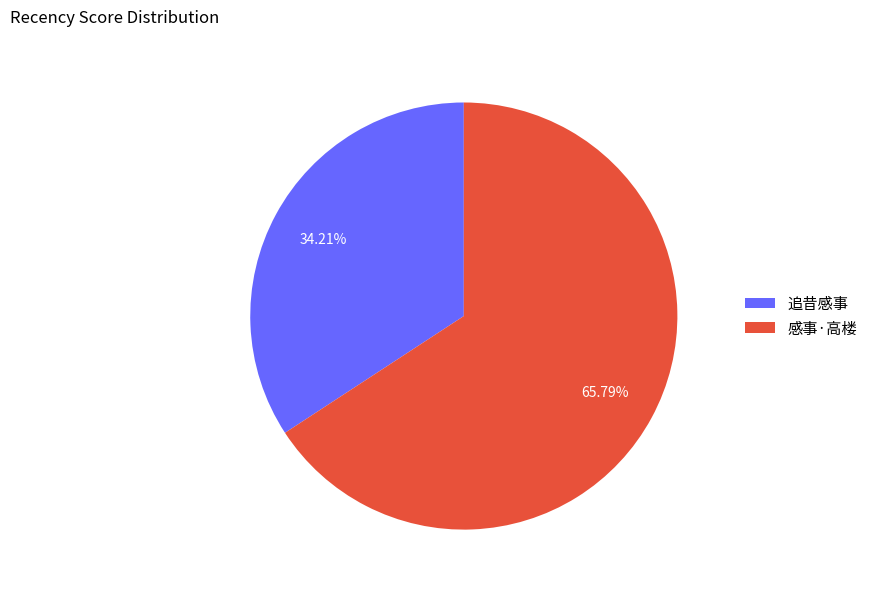

Combined, do 追昔感事 and 感事·高楼 account for over 50%?

Yes